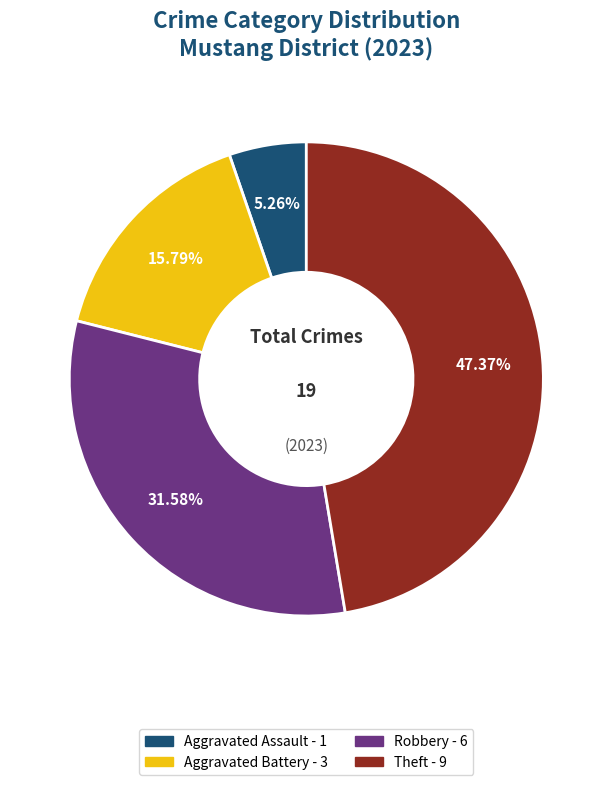

Is there a majority slice in this chart?

No